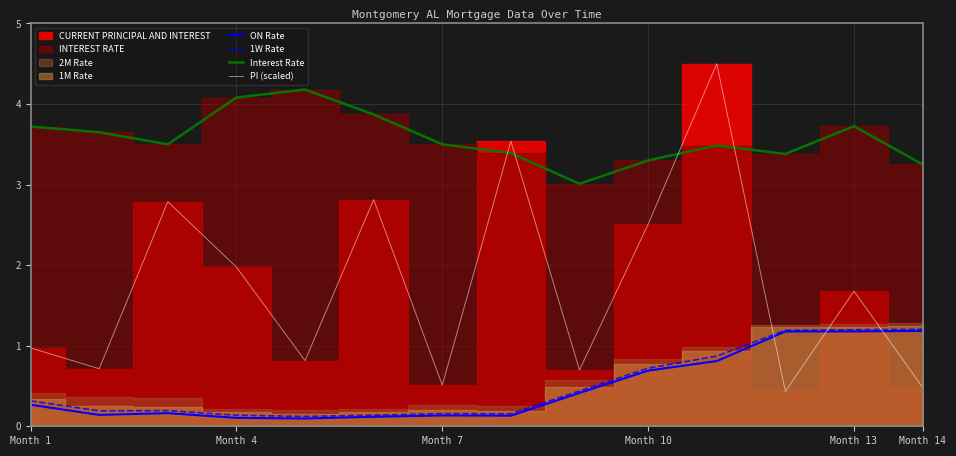

What value does the ON Rate series have at Month 13?

1.2